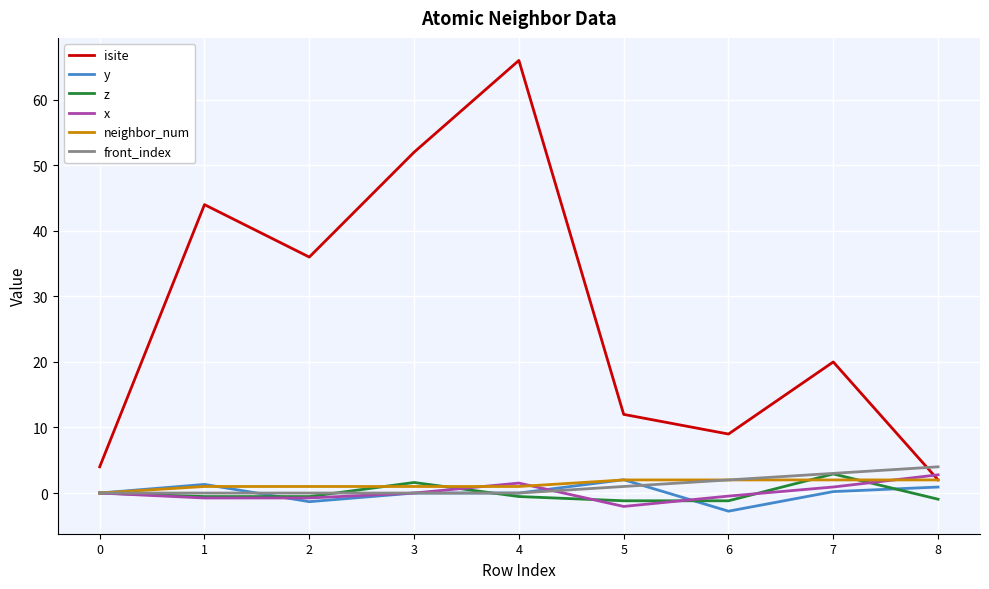

What is the average value of the isite series?

27.2